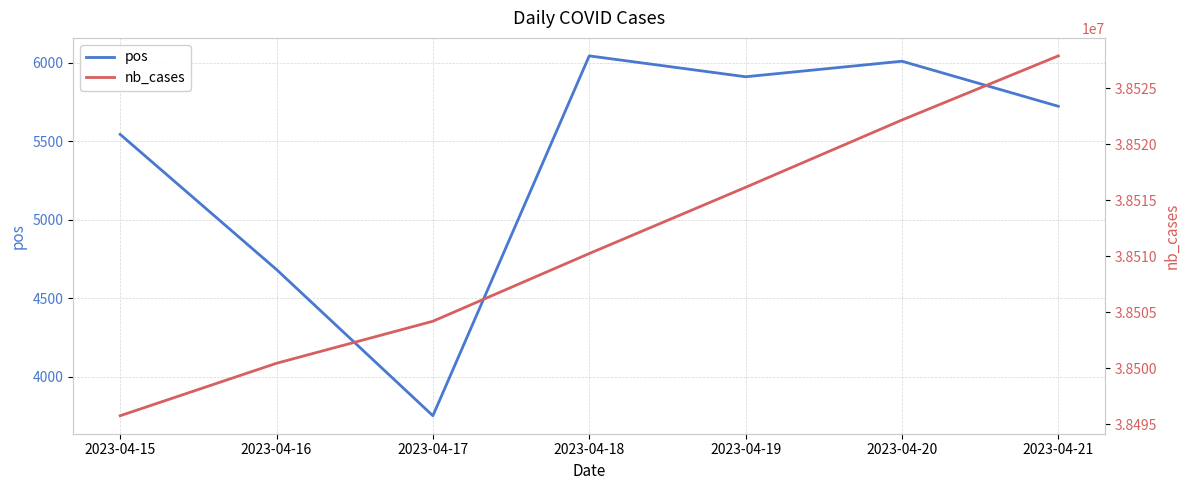

True or false: pos and nb_cases intersect in this chart.

False